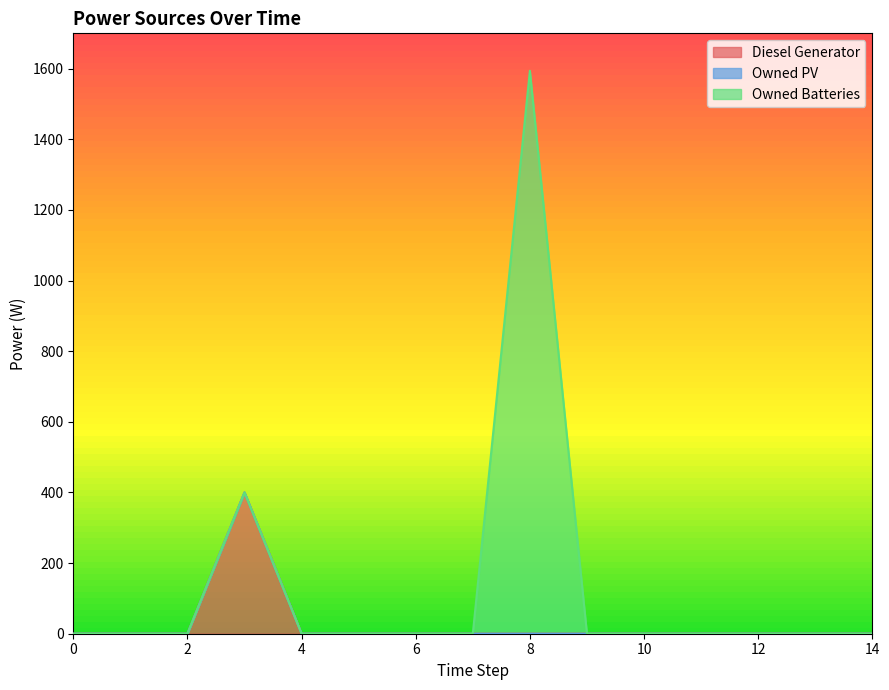

True or false: Owned Batteries has more than 2 points higher than both neighbors.

False